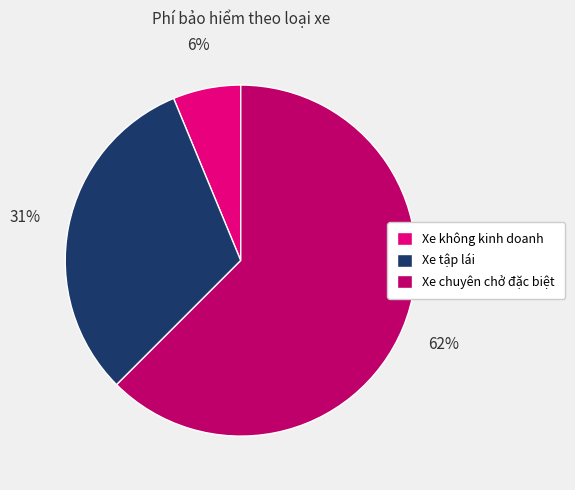

Is it true that Xe không kinh doanh is 6% of the pie?

True